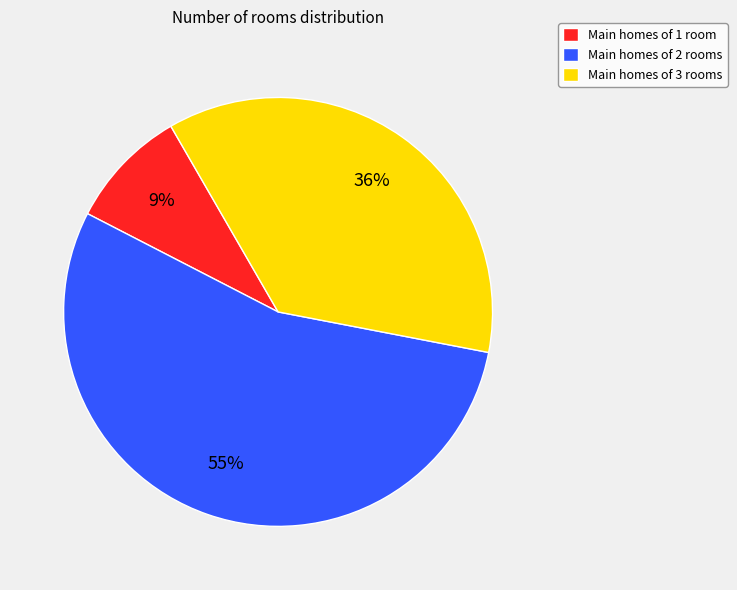

To the nearest percent, what portion does Main homes of 2 rooms represent?

55%